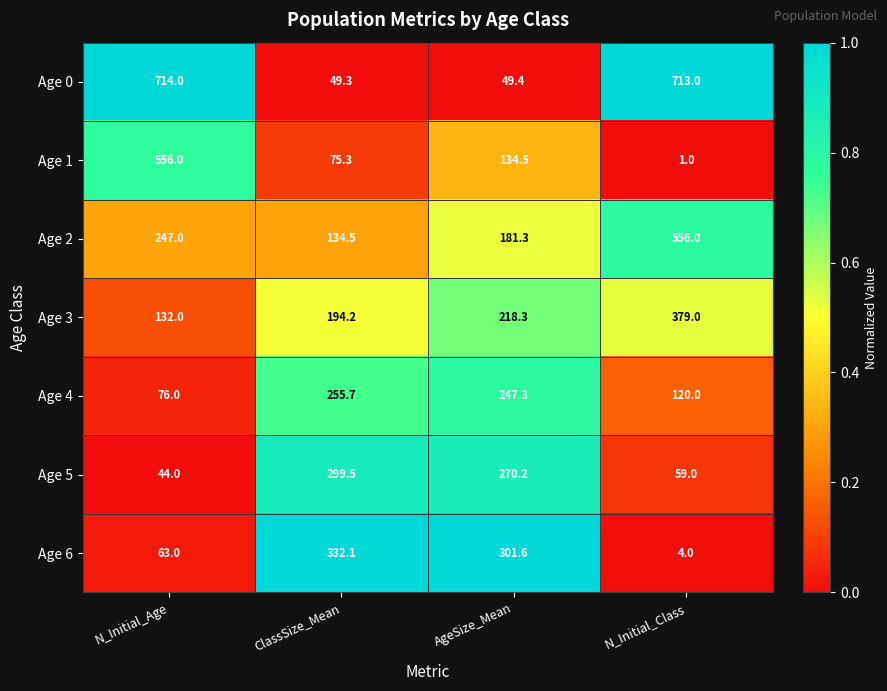

Is it true that Age 6 equals 148.2 at AgeSize_Mean?

False